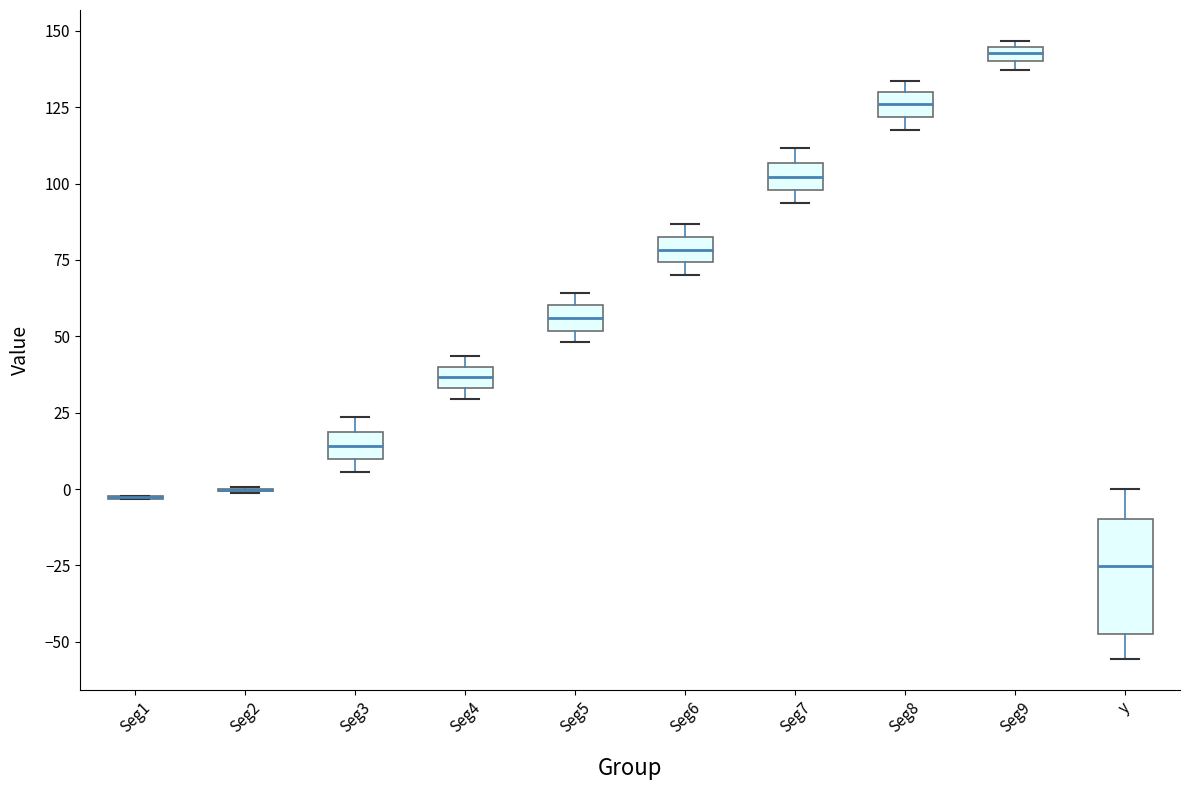

Comparing the boxes themselves (not the whiskers), which one is the tallest?

y